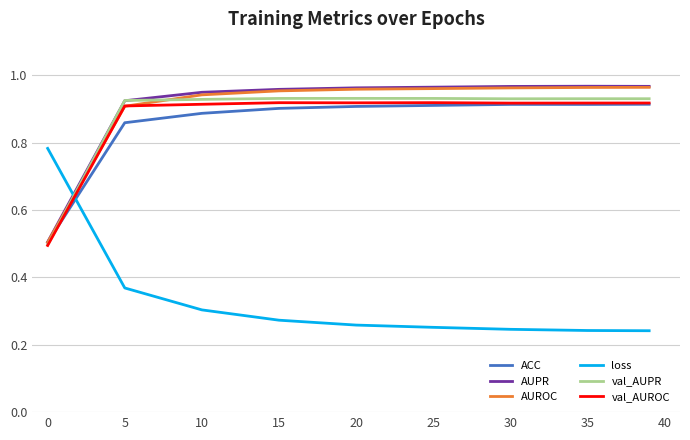

Which series has the widest spread of values?

loss